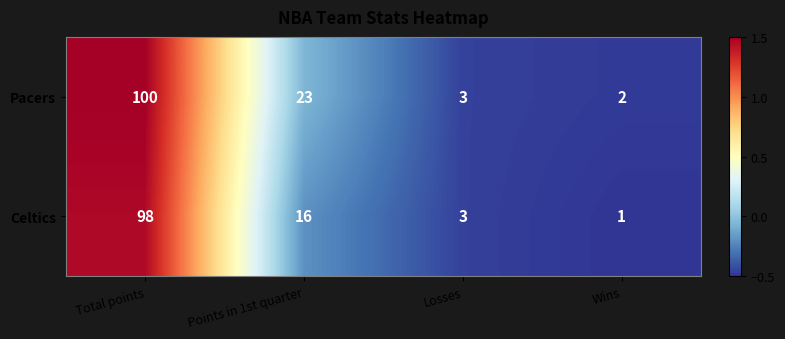

Is it true that Celtics equals 2 at Wins?

False